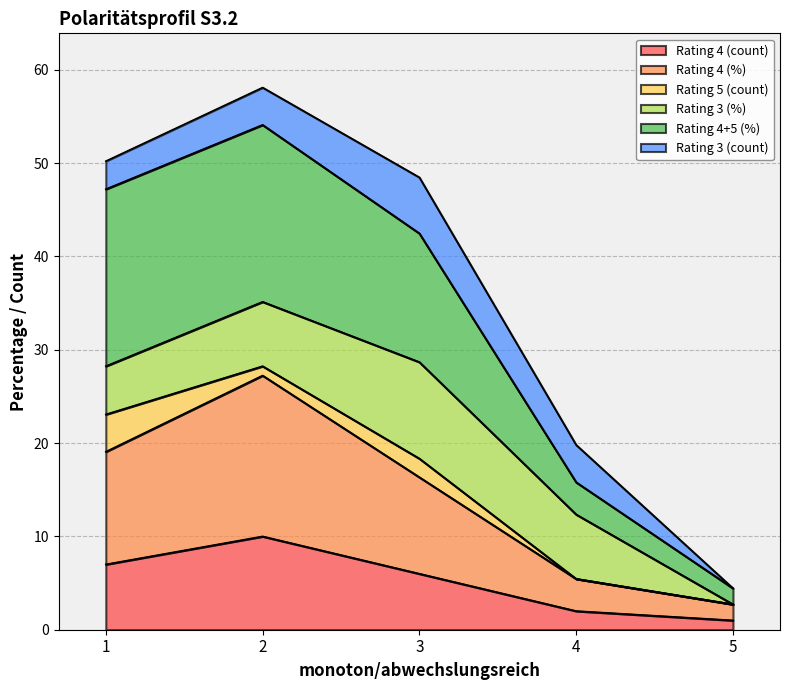

The Rating 4 (%) series shows 44.0 at 2. True or false?

False